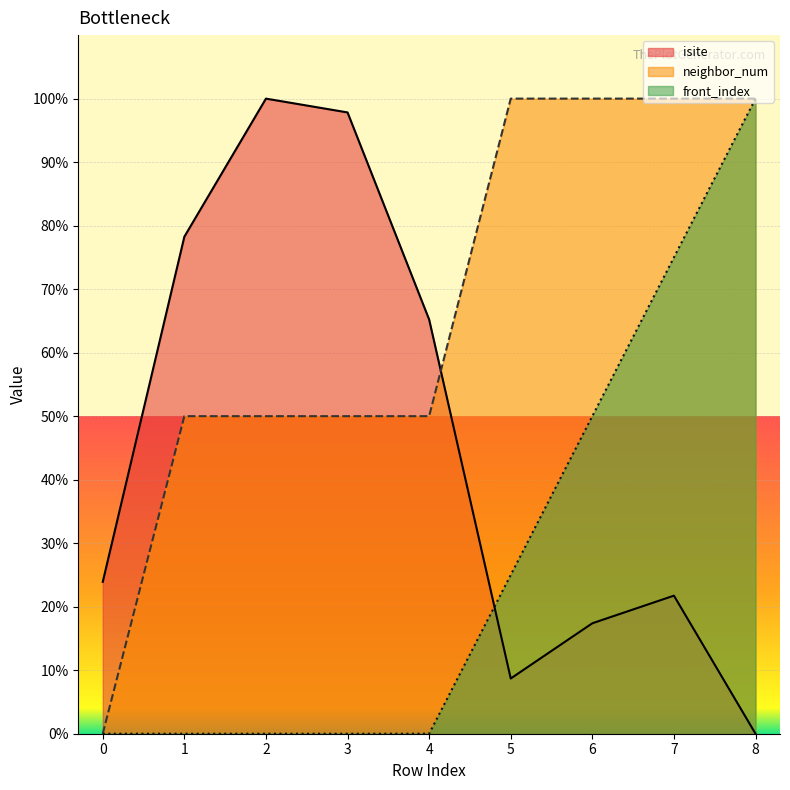

The neighbor_num series shows 50.0 at 4. True or false?

True